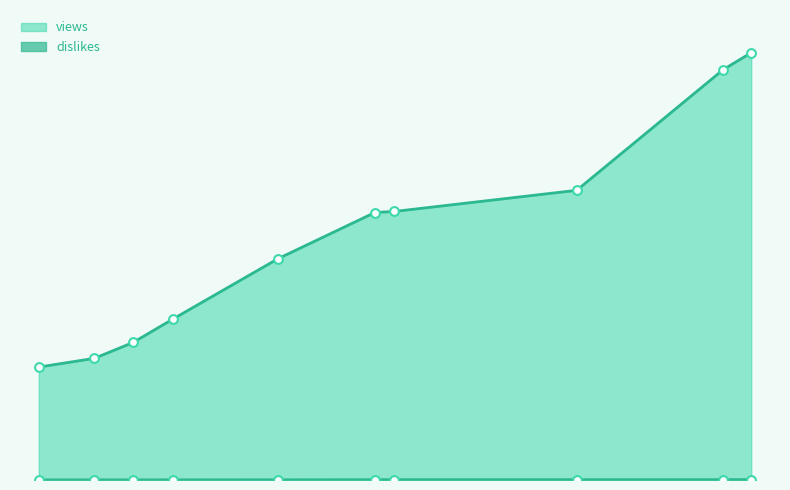

At how many categories does at least one series exceed 605072?

2